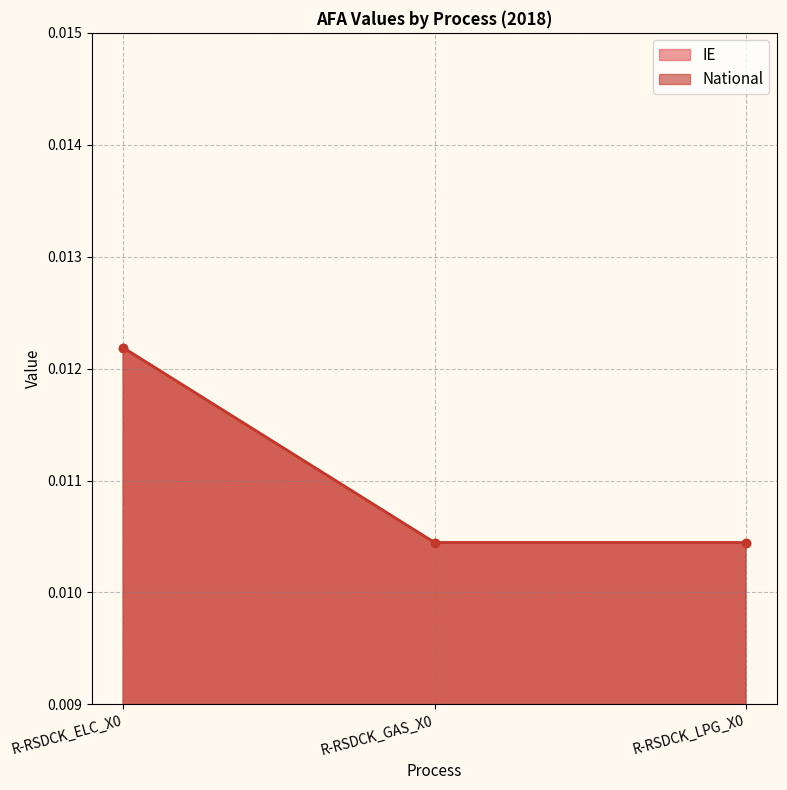

Rank the categories by IE value from highest to lowest.

R-RSDCK_ELC_X0, R-RSDCK_GAS_X0, R-RSDCK_LPG_X0